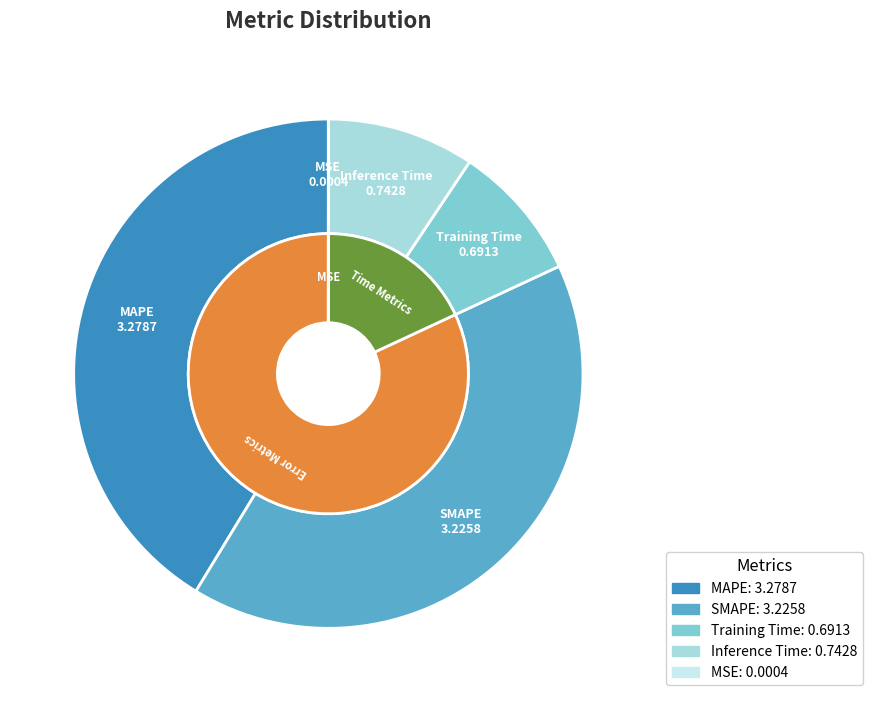

What percentage is the SMAPE slice, to the nearest percent?

41%